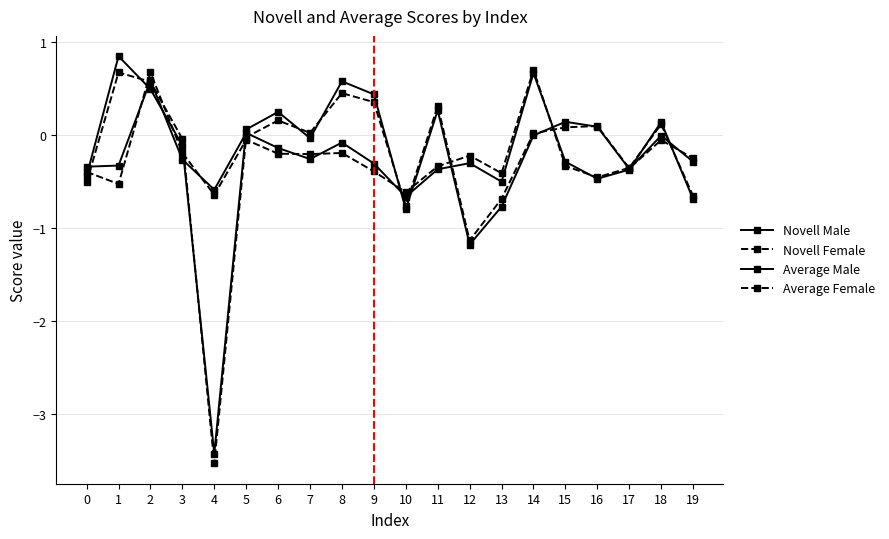

The value of Average Male at 1 is 1.4. True or false?

False